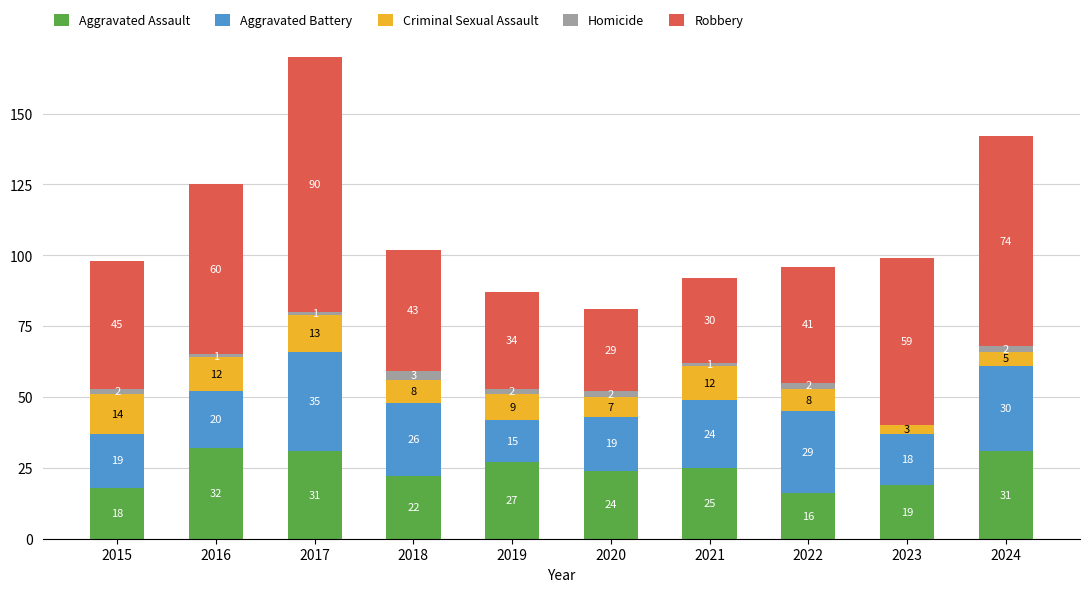

The value of Aggravated Assault at 2024 is 31. True or false?

True